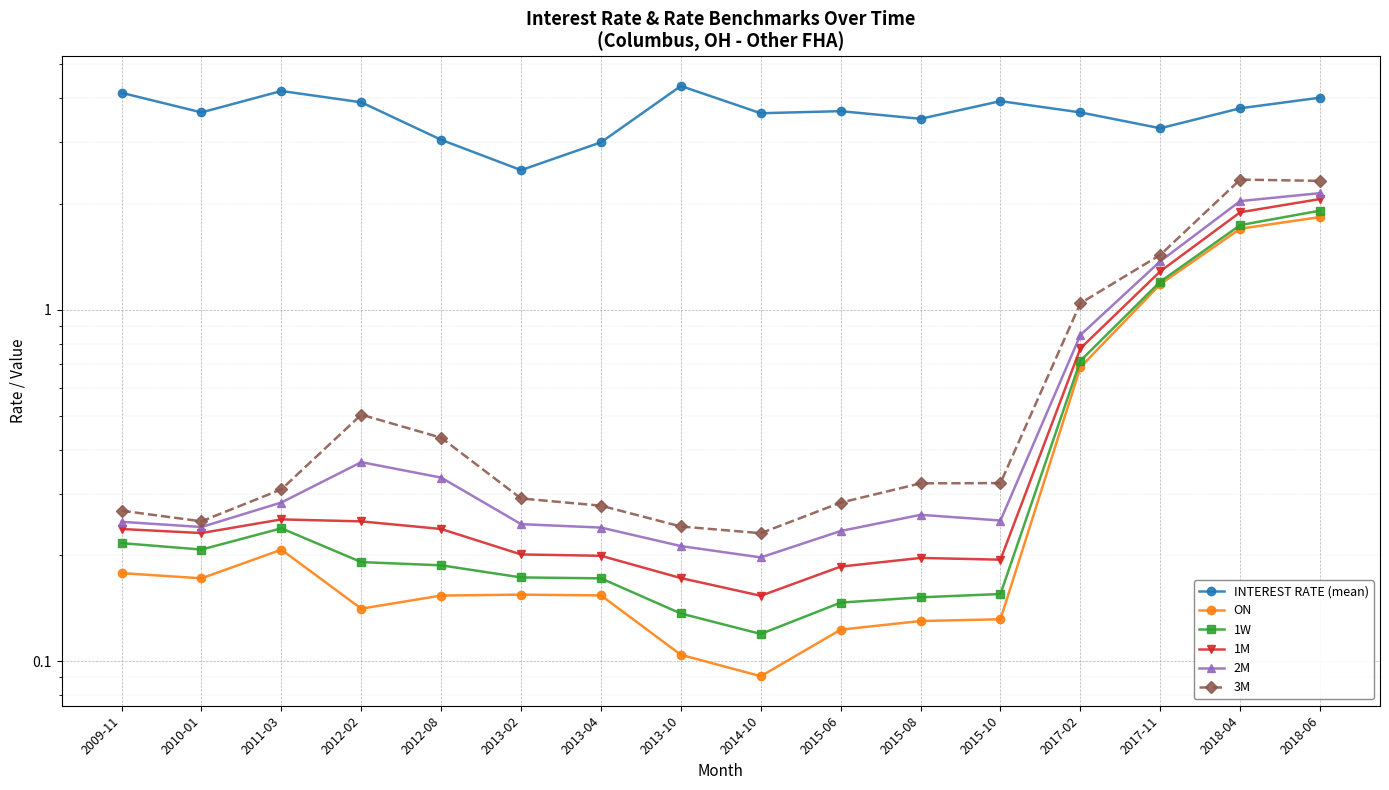

Is this an area chart (filled region under the line)?

No